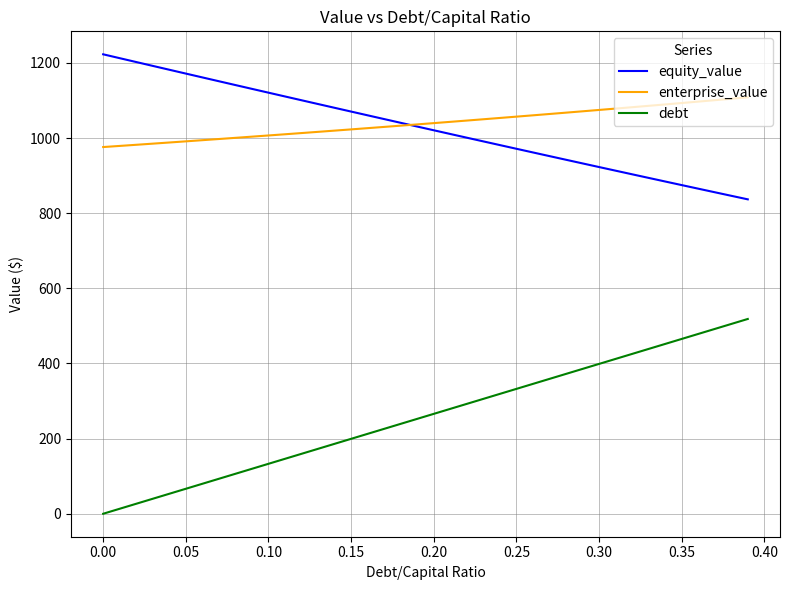

Which series has the largest total across all categories?

enterprise_value